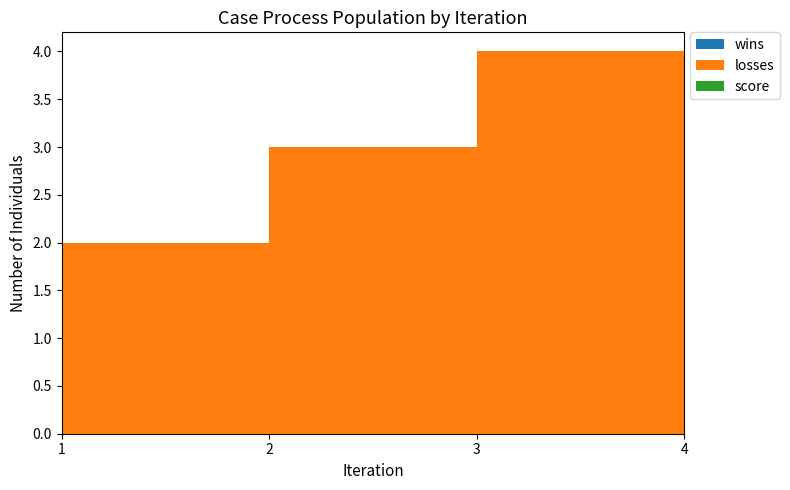

Reading left to right, transcribe all the data shown in this chart.

wins: 0	0	0	0
losses: 1	2	3	4
score: 0	0	0	0